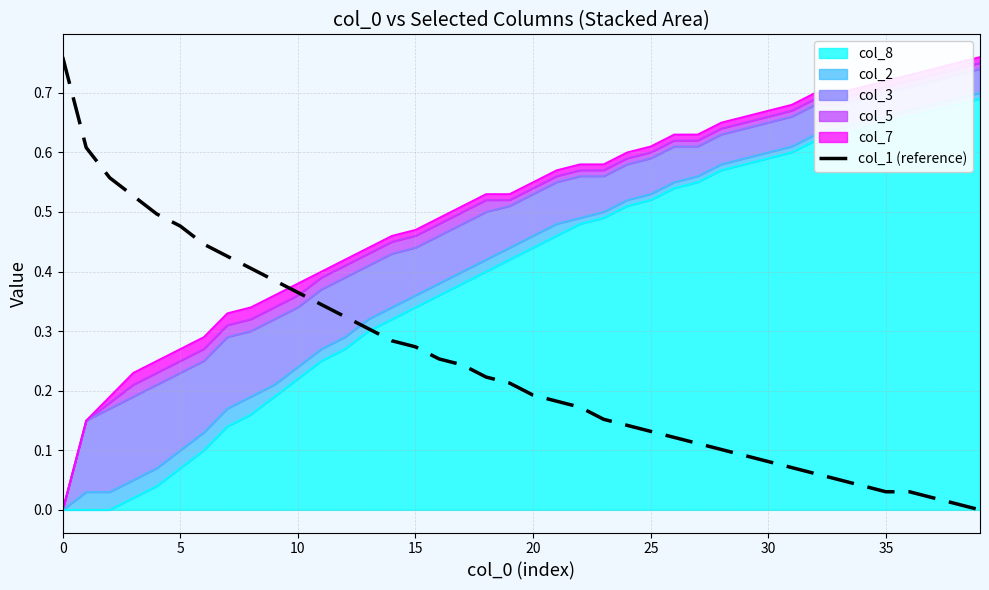

What is the label of the 10th point from the left?

9